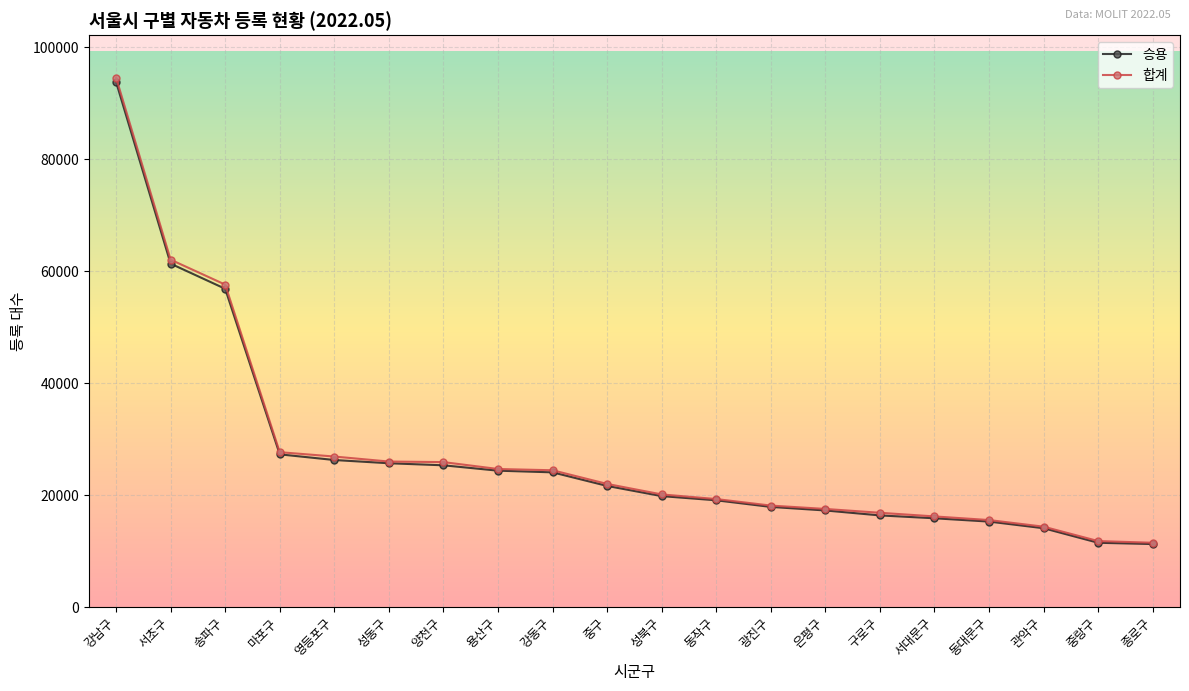

Where is 합계 nearest to the value 53031?

송파구